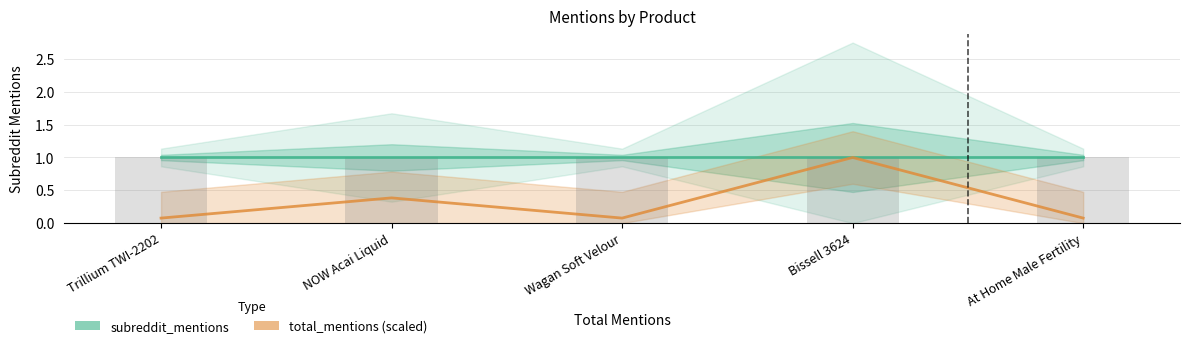

Read the total_mentions (scaled) value at NOW Acai Liquid.

0.4